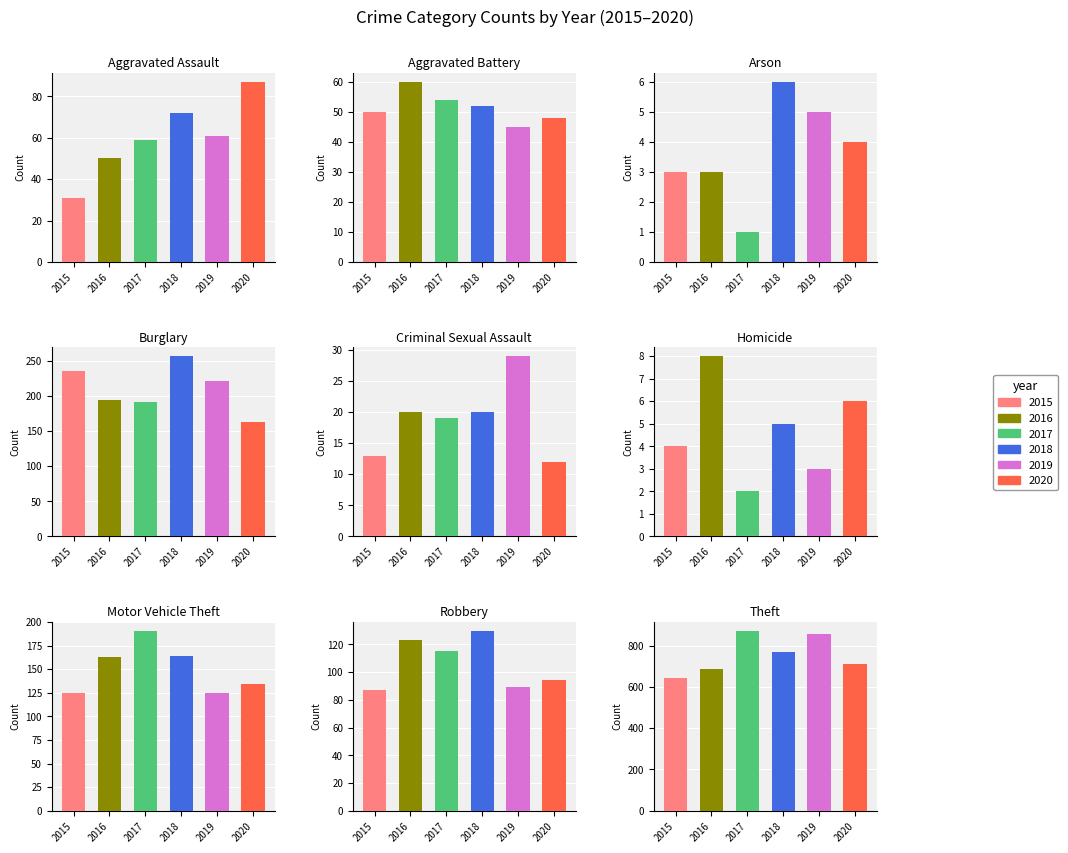

Between Aggravated Battery and Robbery, which series saw the biggest shift?

2018